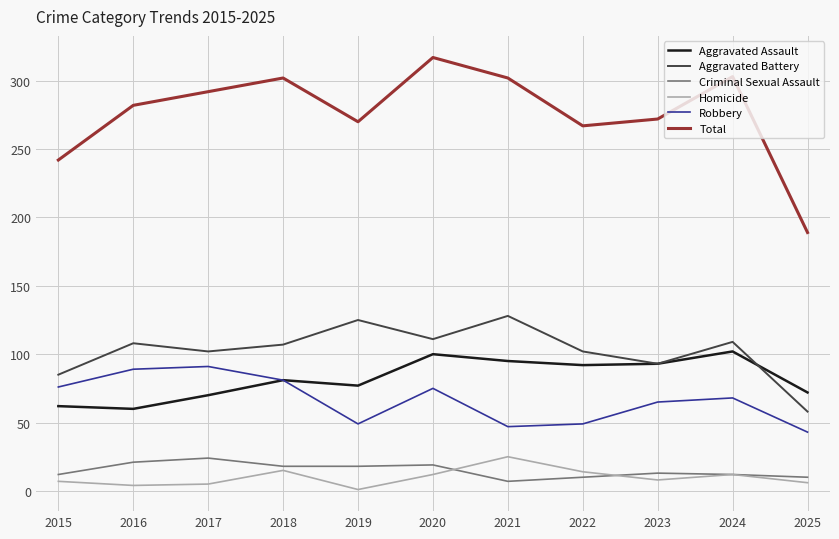

Which series has the largest total across all categories?

Total